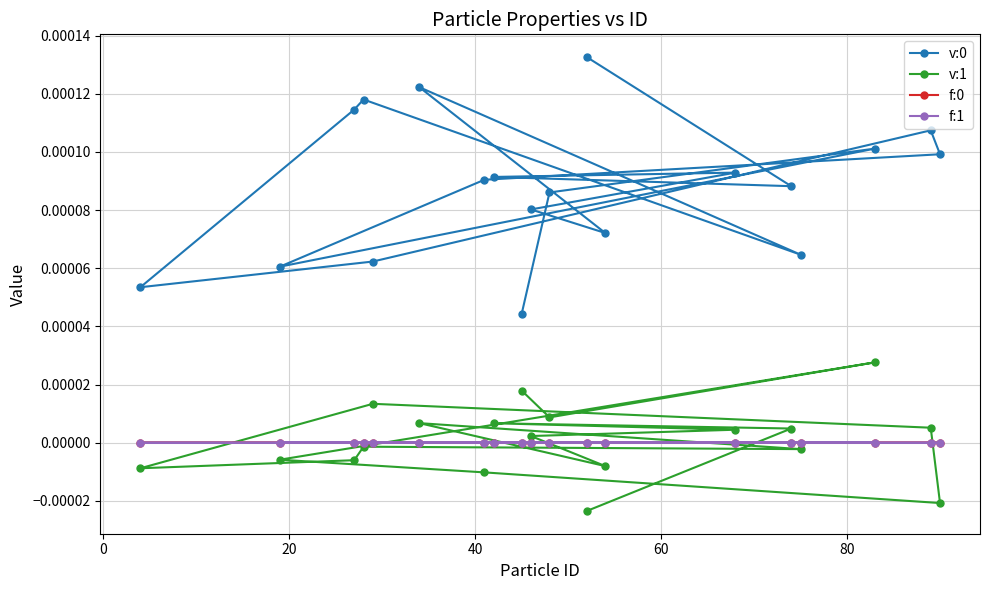

Does the chart have visible grid lines?

Yes